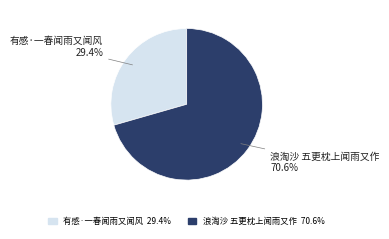

What is the largest slice in the pie chart?

浪淘沙 五更枕上闻雨又作